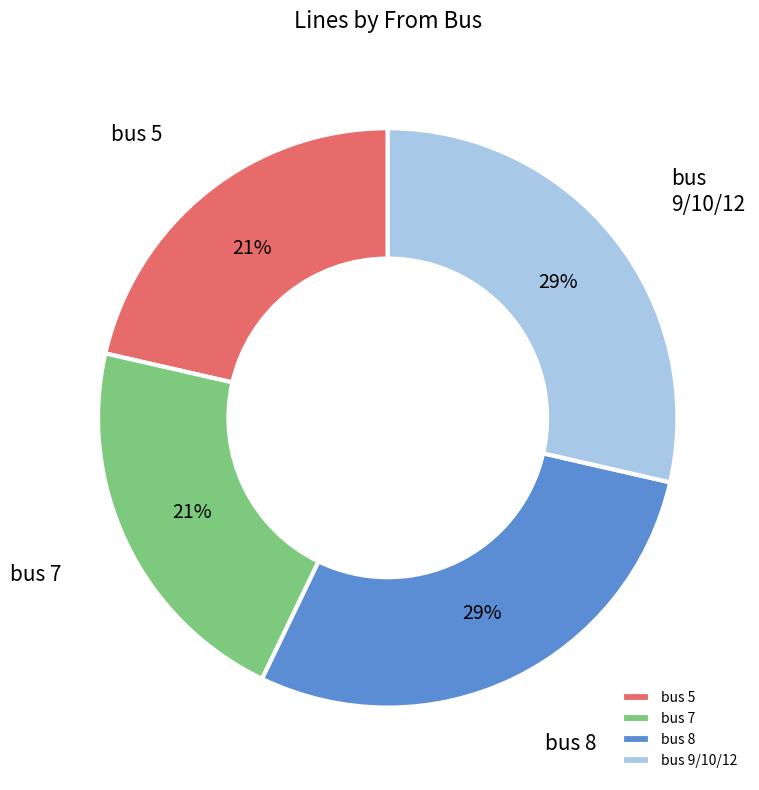

To the nearest percent, what percentage of the pie is bus 8?

29%